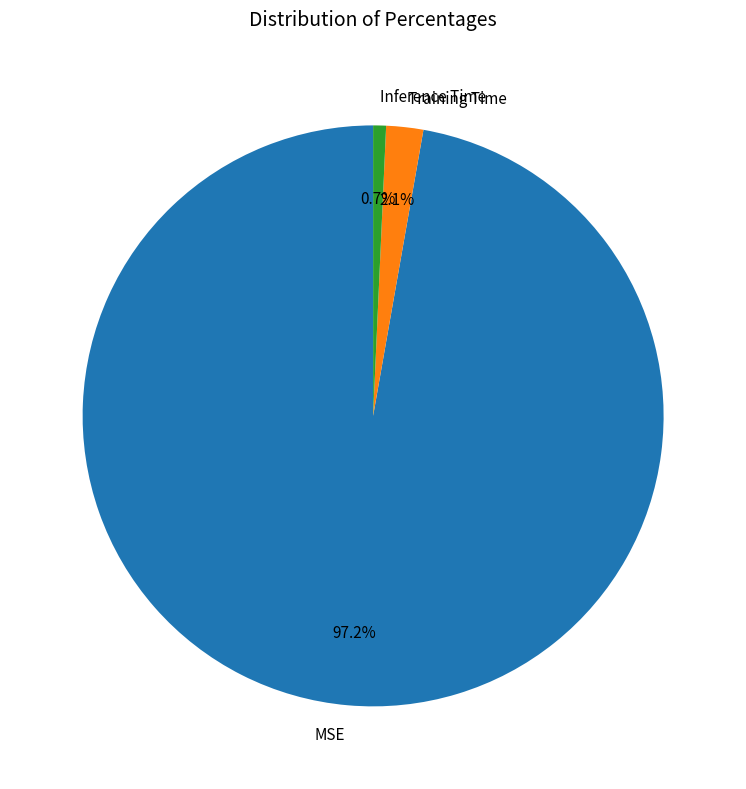

To the nearest percent, what percentage of the pie is MSE?

97%